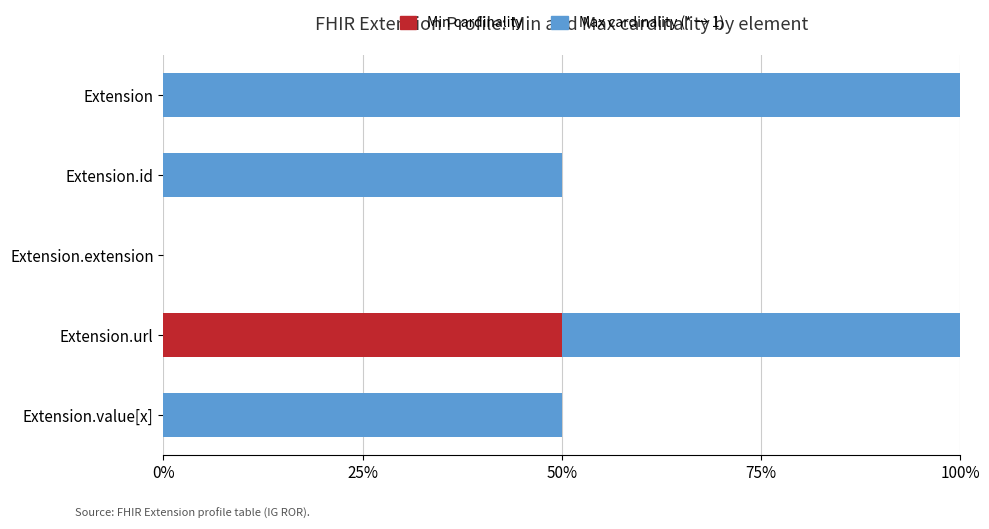

True or false: Min cardinality has a value of 50 at Extension.url.

True